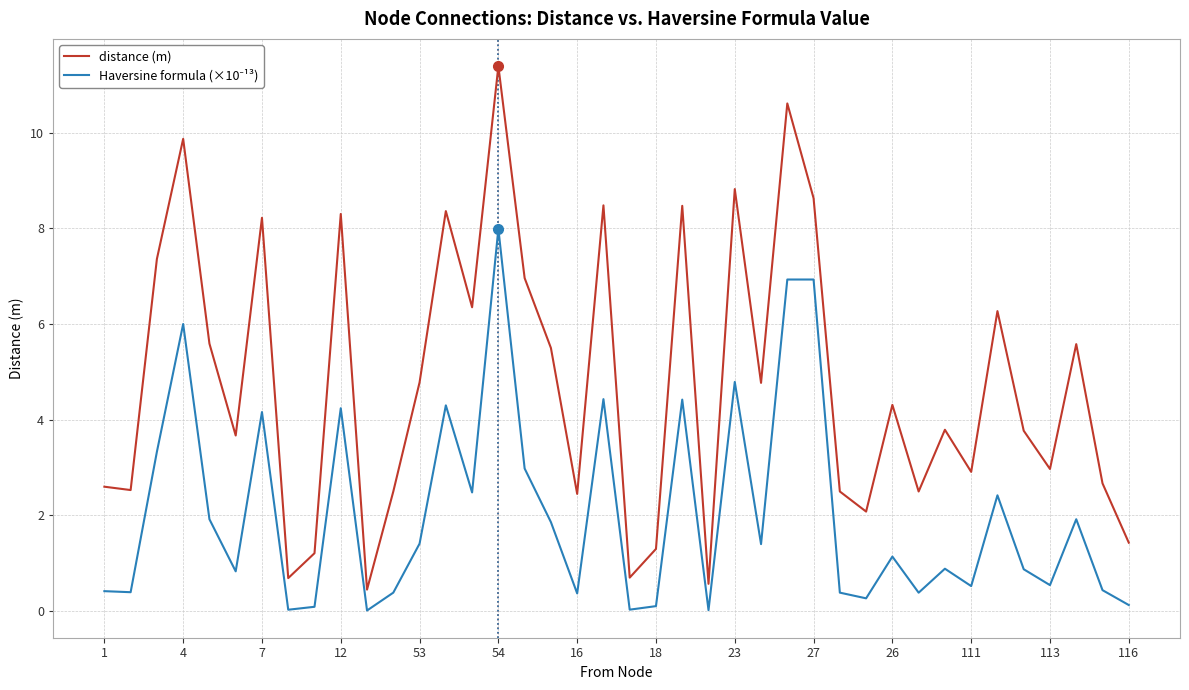

Which series has the largest total across all categories?

distance (m)